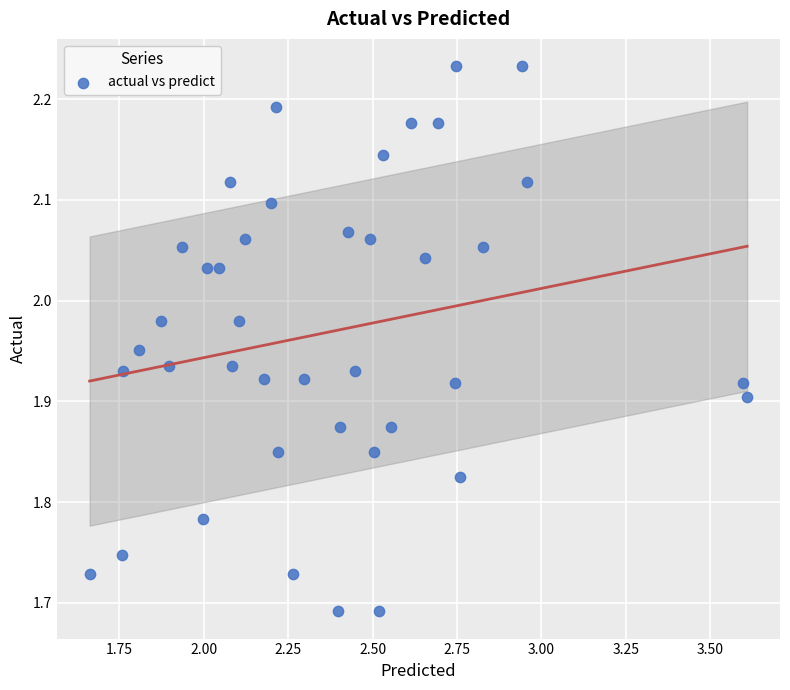

What is the range of Y values (max minus min)?

0.5